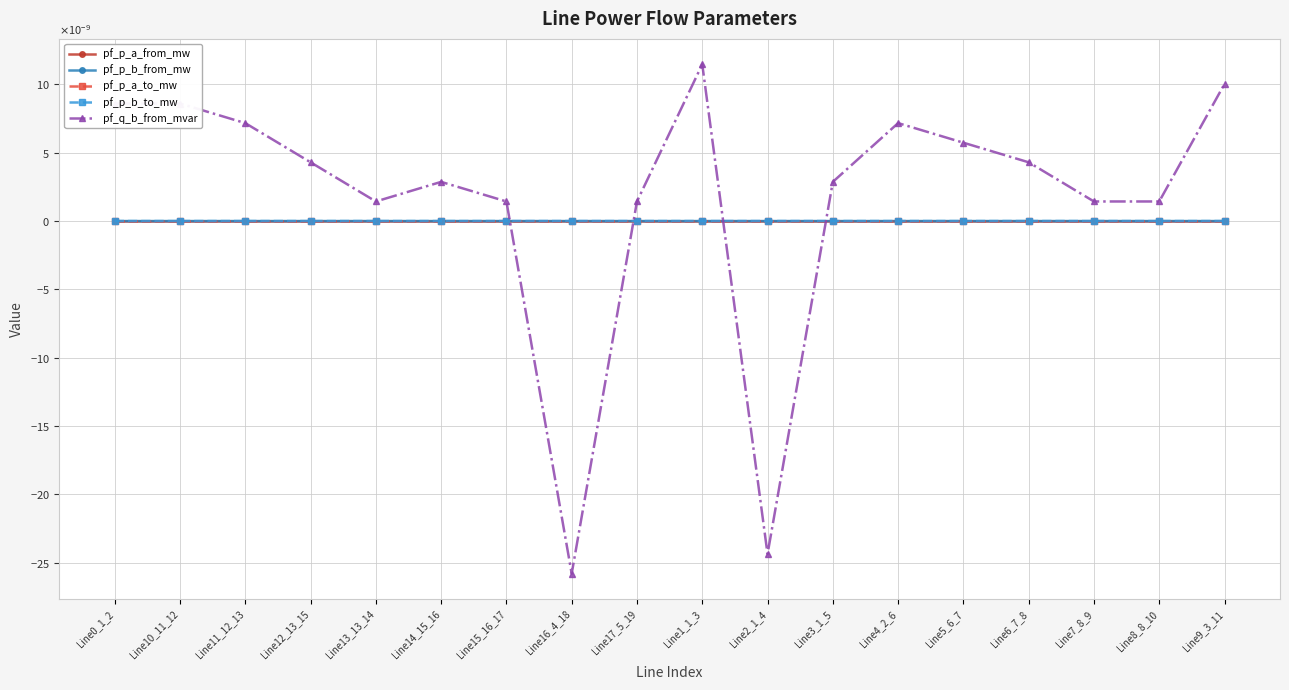

What are all the series names shown in the legend?

pf_p_a_from_mw, pf_p_b_from_mw, pf_p_a_to_mw, pf_p_b_to_mw, pf_q_b_from_mvar